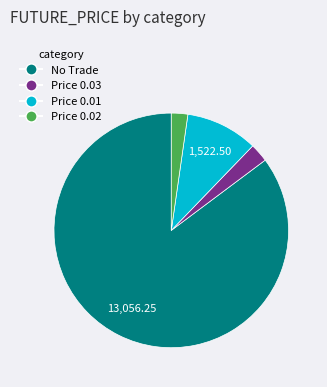

Does any single category account for the majority?

Yes